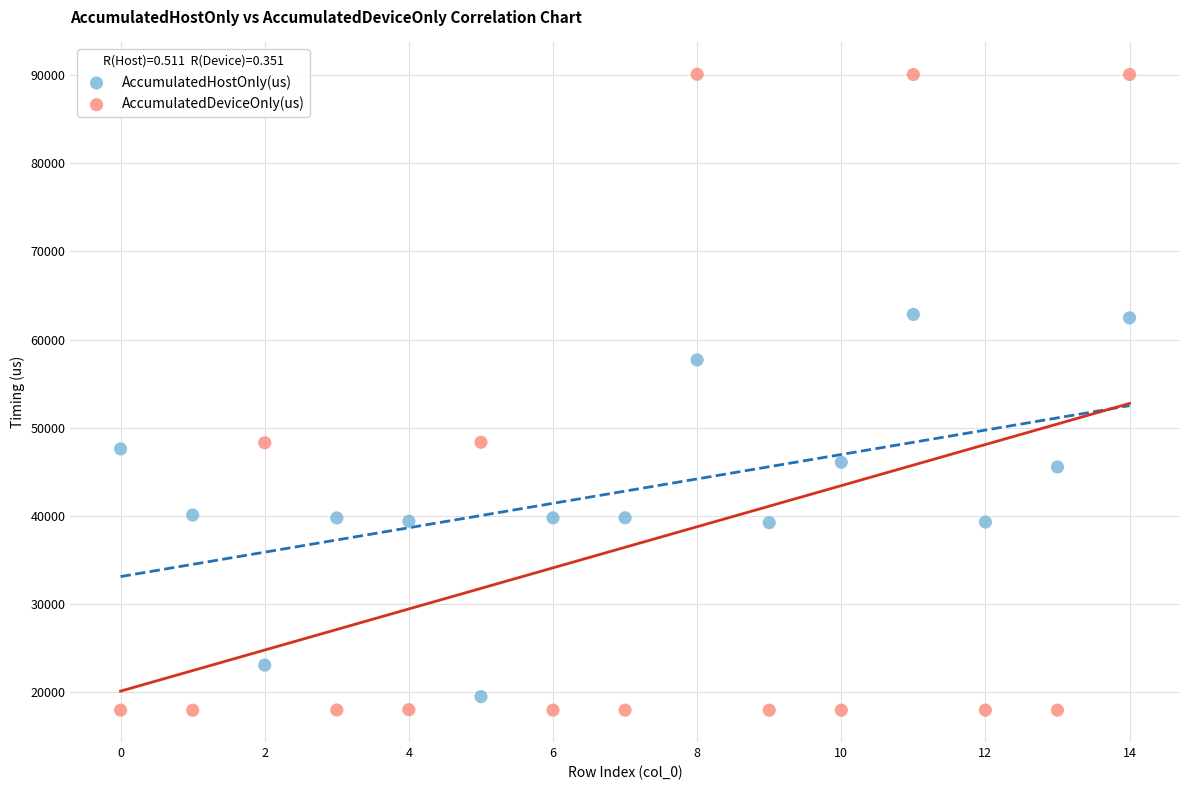

In the AccumulatedDeviceOnly(us) series, what Y value is closest to 54015?

48334.8